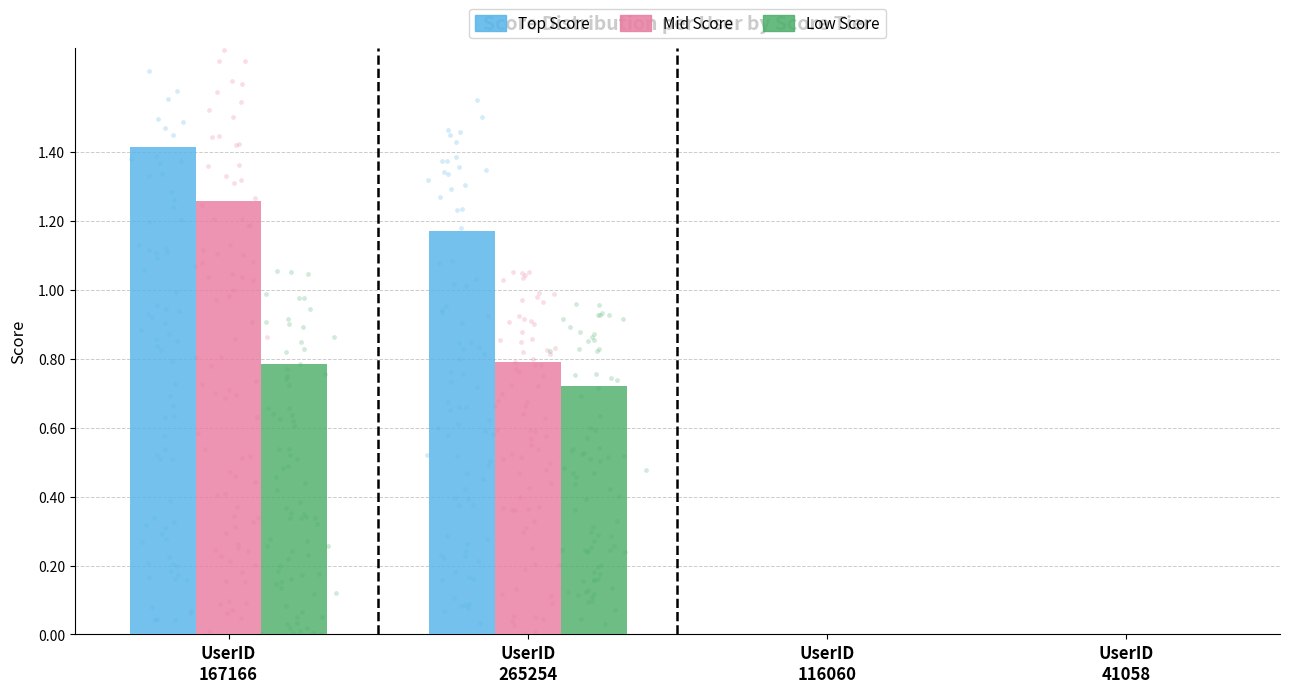

At how many categories does at least one series exceed 0?

2